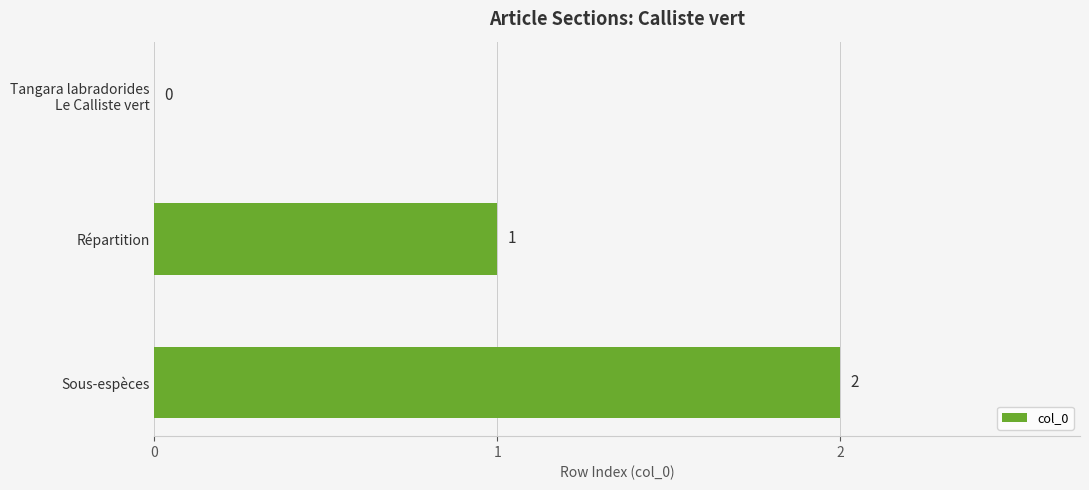

Is it true that the value at Sous-espèces is 2?

True